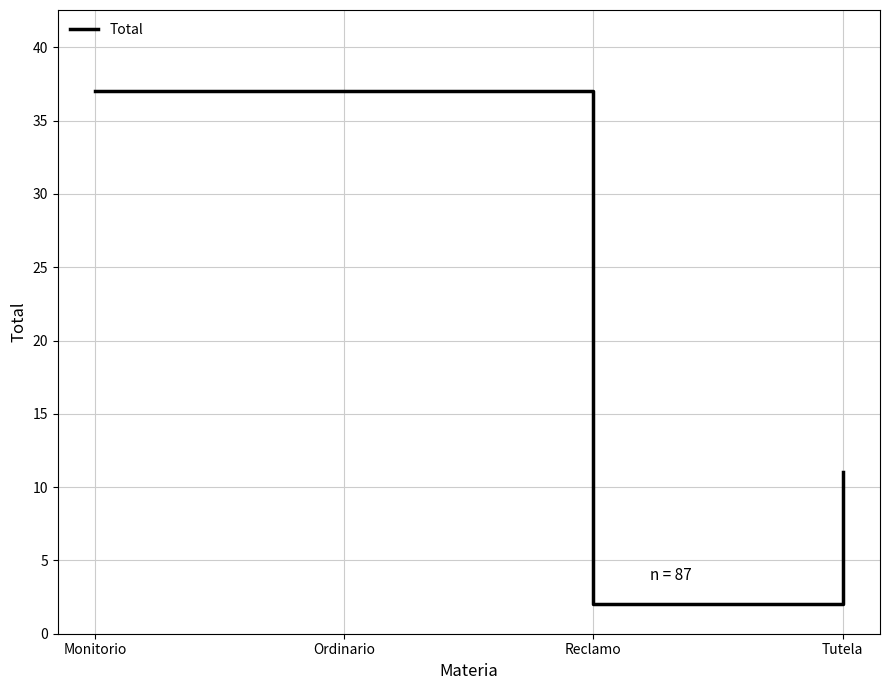

What is the difference between the second highest and second lowest values?

26